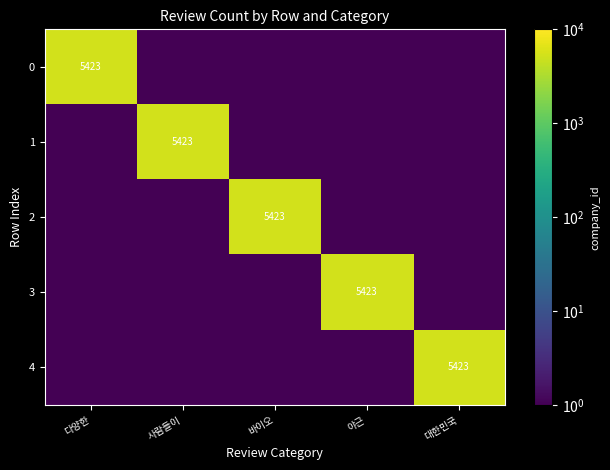

Is it true that 0 equals 9600 at 다양한?

False